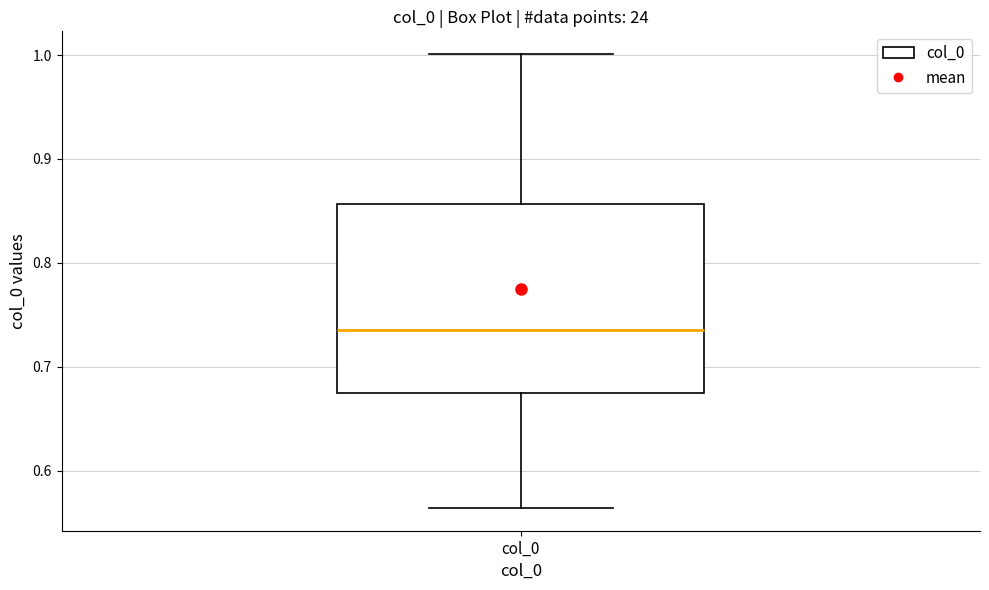

Transcribe this box plot: give where the median line is, the range the box spans, and where the two whiskers end, as read against the y-axis. The values are not printed on the chart, so give them approximately, as read against the axis.

median 0.74, box 0.67 to 0.86, whiskers 0.56 to 1.00